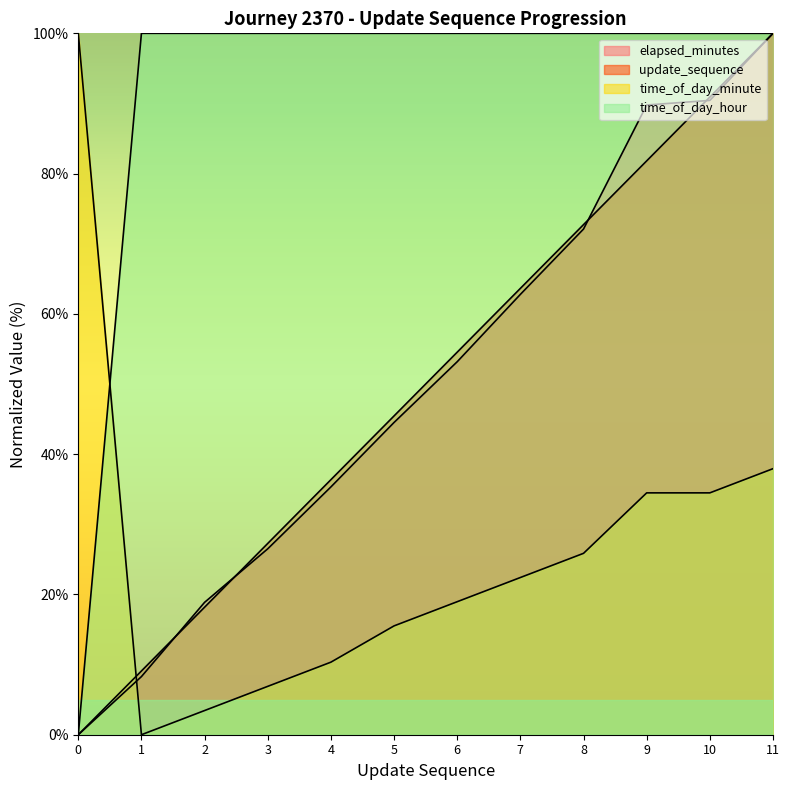

Where is update_sequence nearest to the value 49?

5